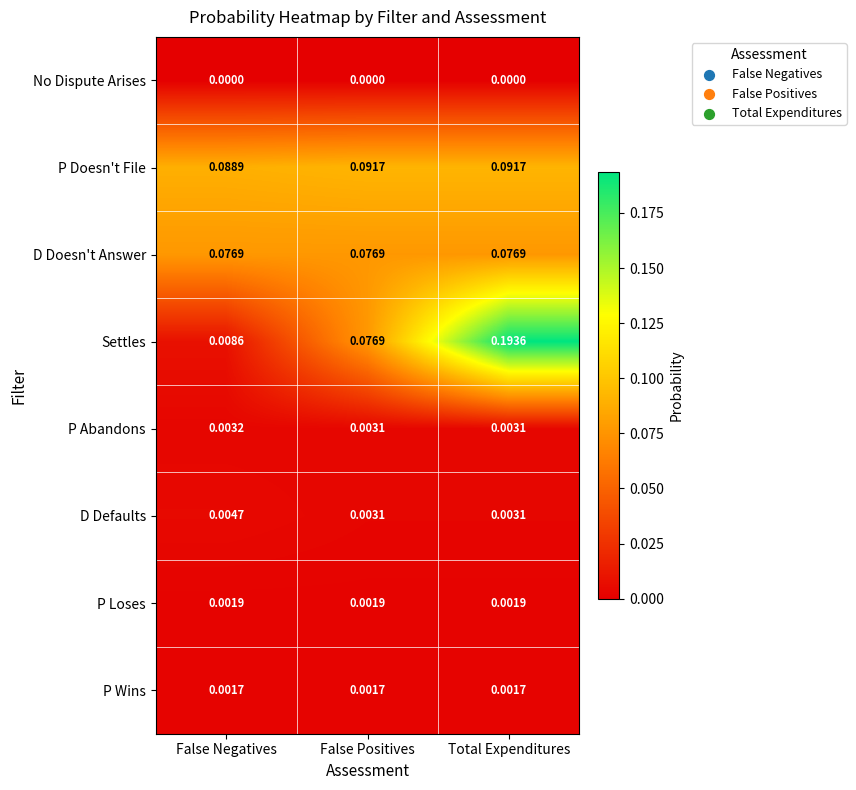

Which series has the widest spread of values?

Settles